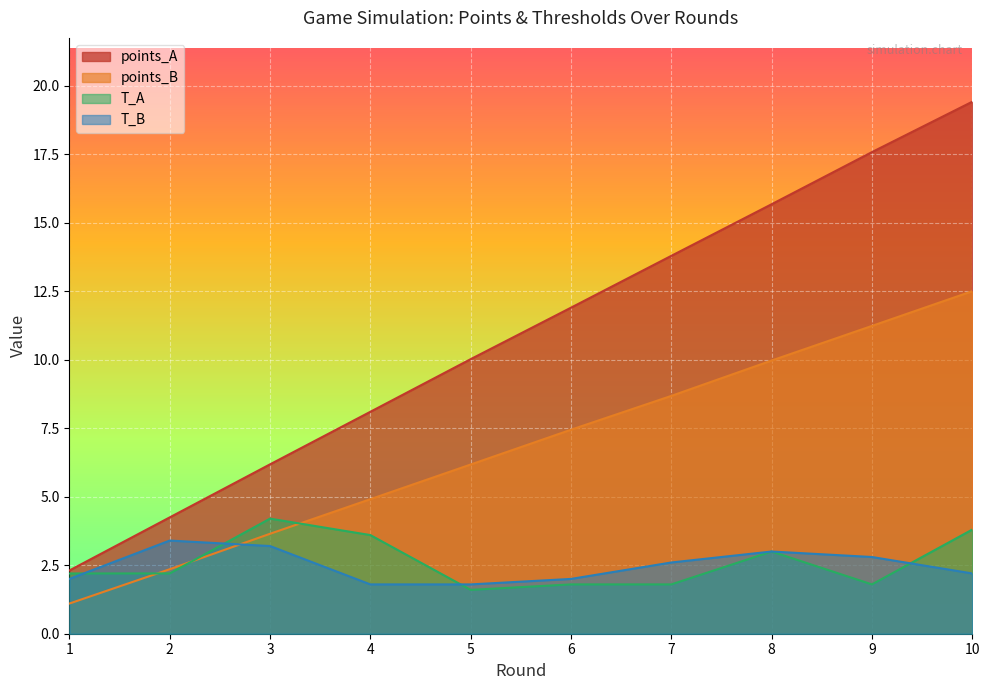

Is the value of T_A at 6 greater than the value of T_B at 3?

No